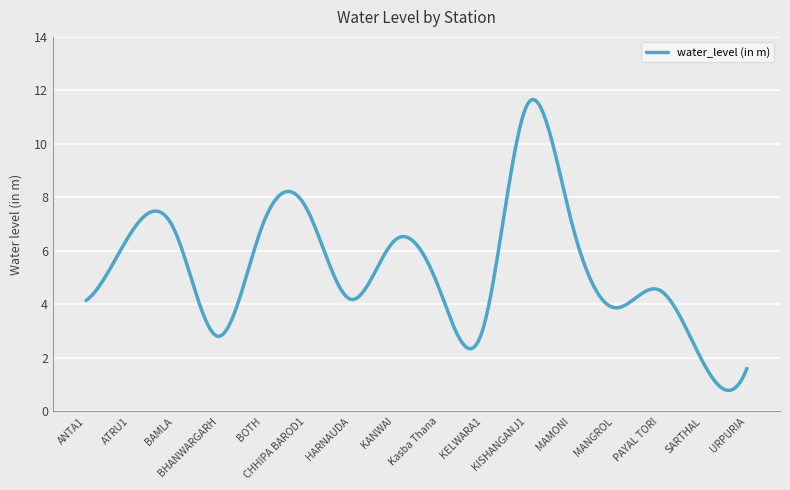

How many lines are shown in the chart?

1